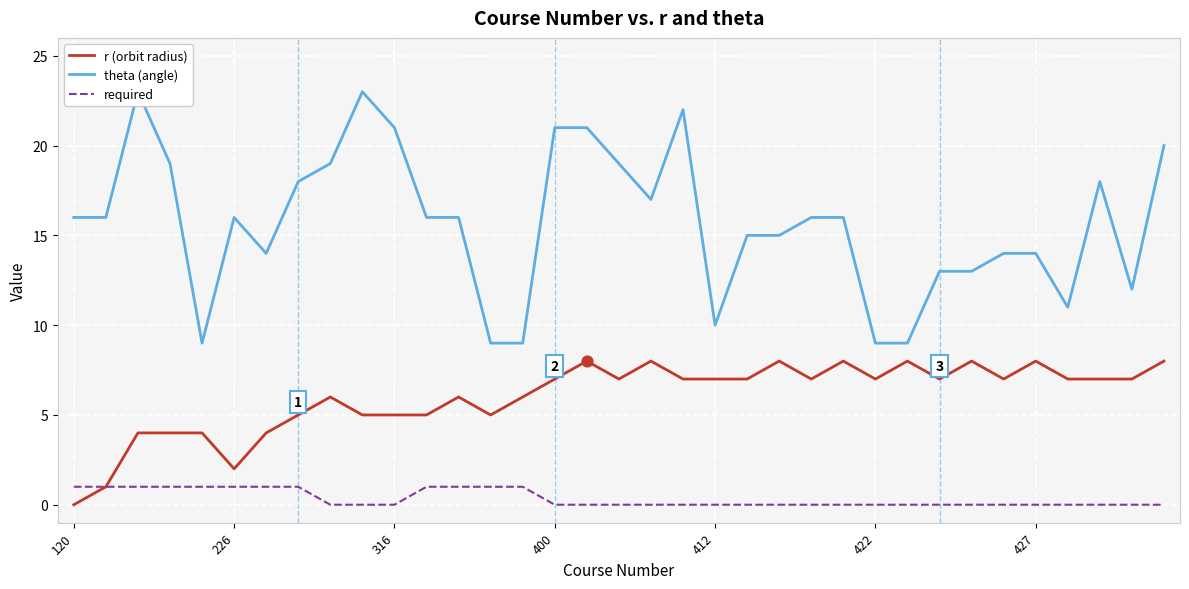

What is the total value across all series at 18?

25